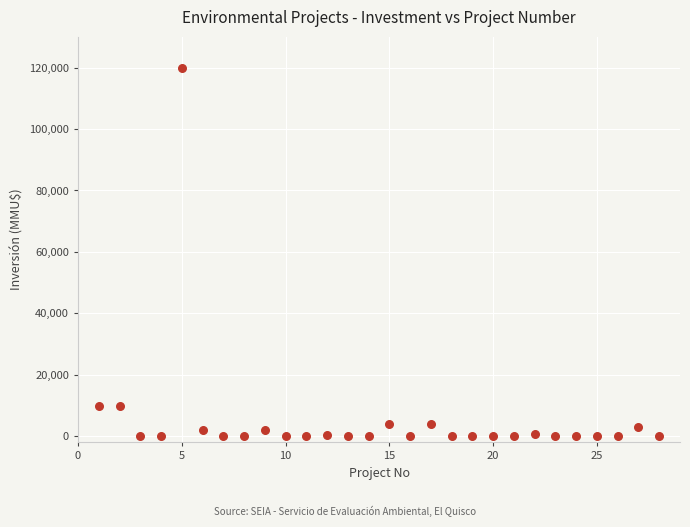

What is the range of X values (max minus min)?

27